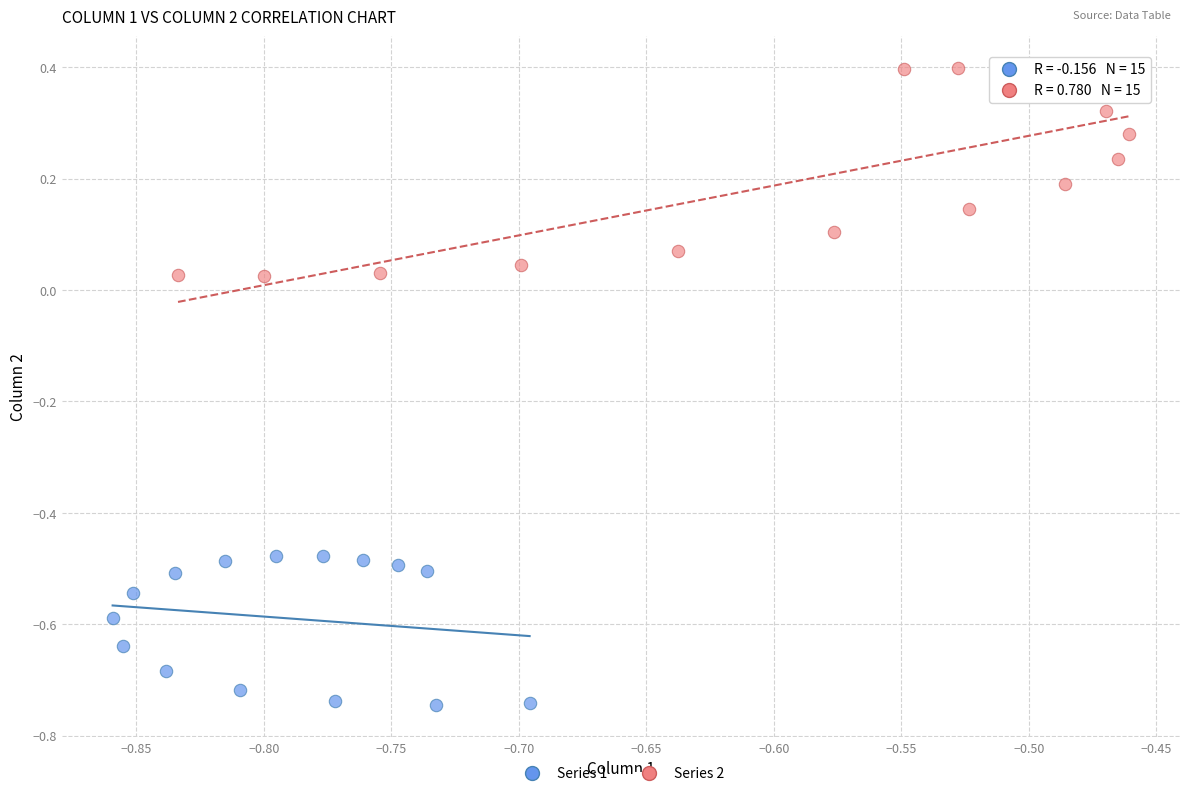

What are all the series names shown in the legend?

Series 1, Series 2